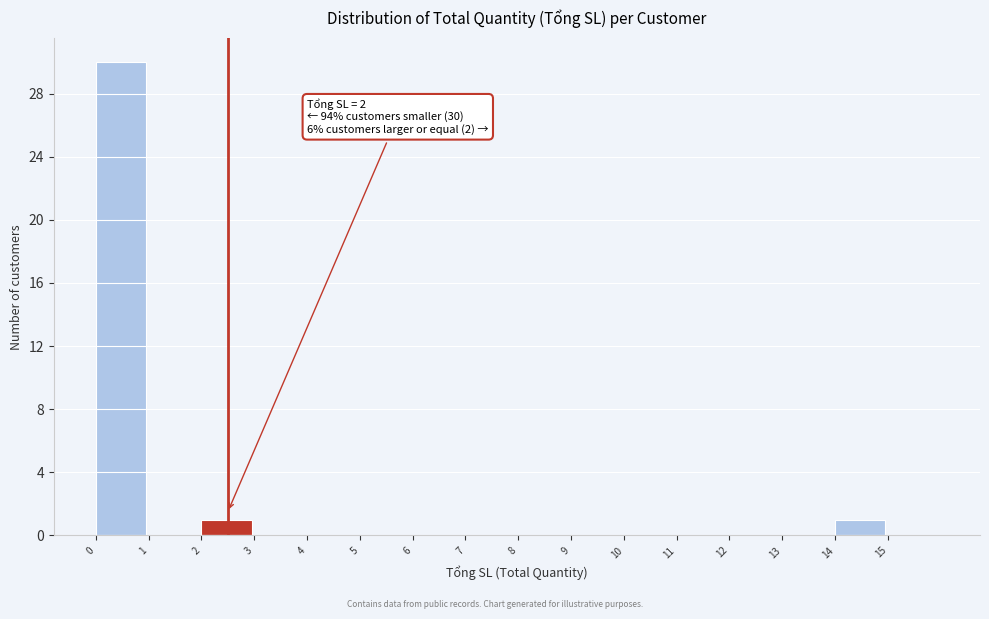

Which range on the x-axis has the tallest bar?

0 to 1